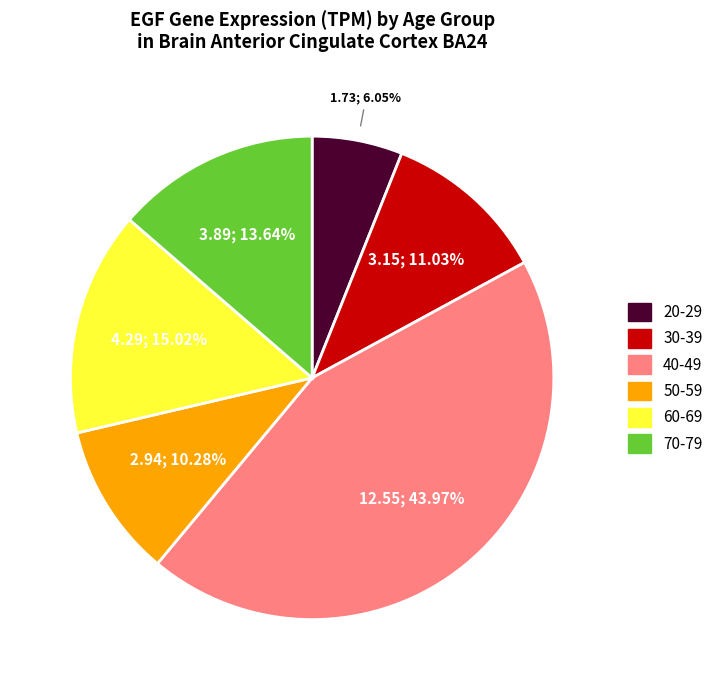

Does 70-79 account for over 50% of the chart?

No